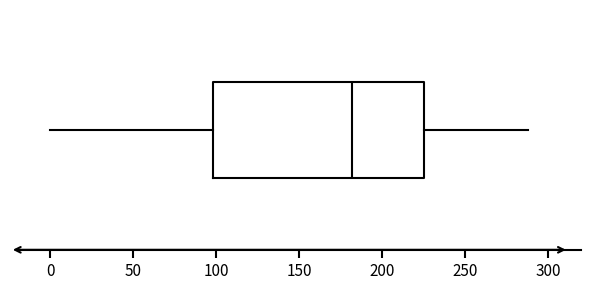

Read this box plot against the x-axis: the position of the median line, the range covered by the box, and the ends of both whiskers. The values are not printed on the chart, so give them approximately, as read against the axis.

median 180, box 100 to 225, whiskers 0 to 290